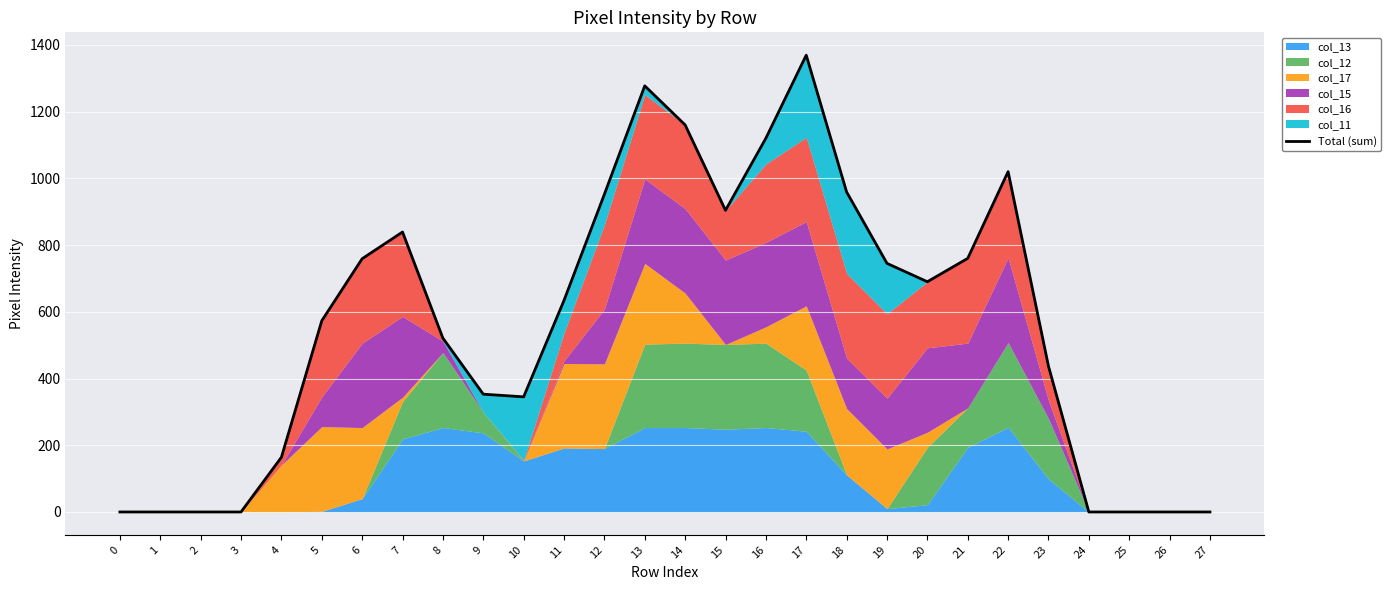

What is the value of the 5th point from the left?

164